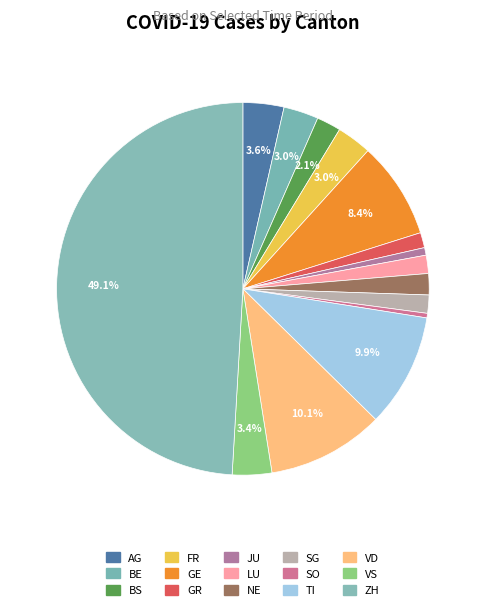

Does any single category account for the majority?

No